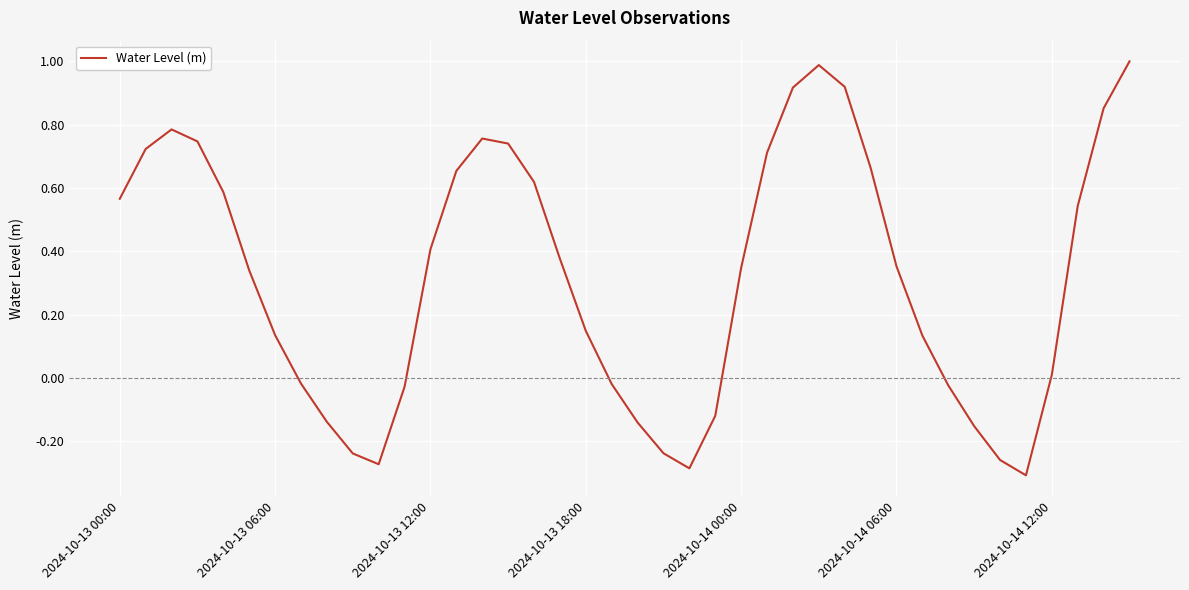

What is the maximum value shown in the chart?

1.0